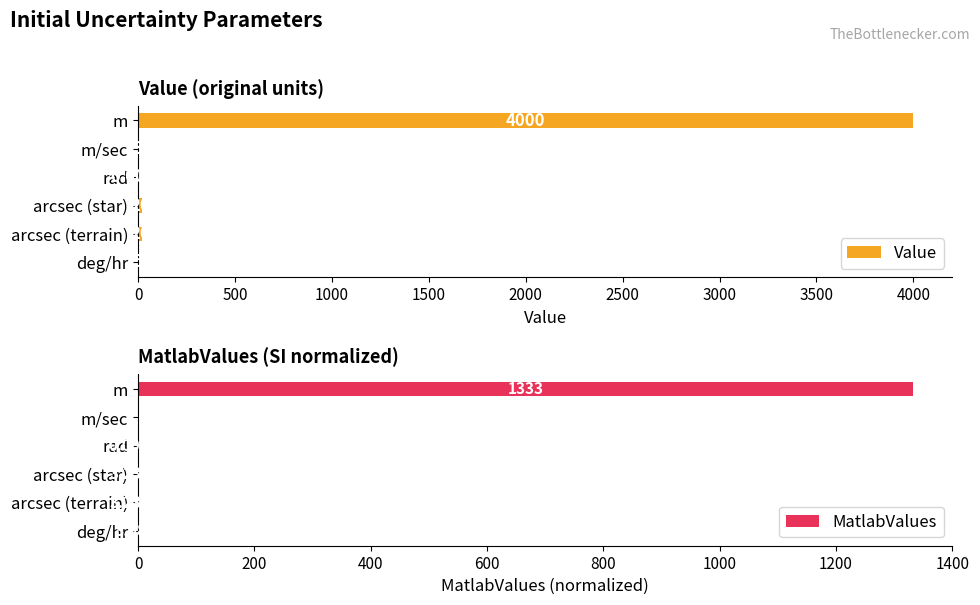

What is the sum of all Value values?

4048.0